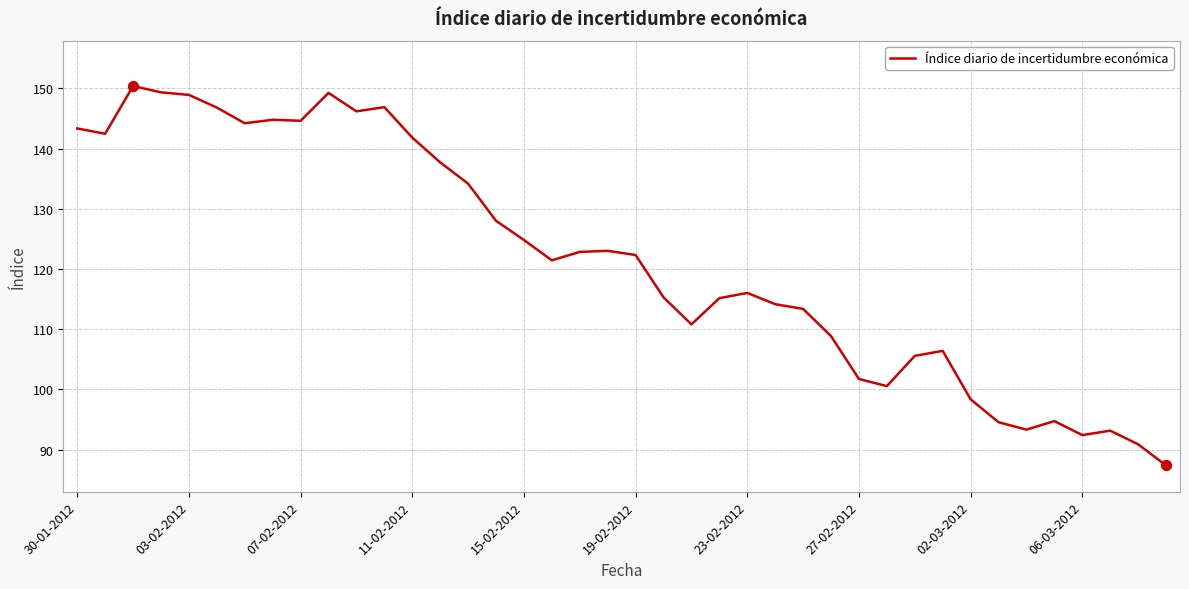

What is the smallest value displayed?

87.4